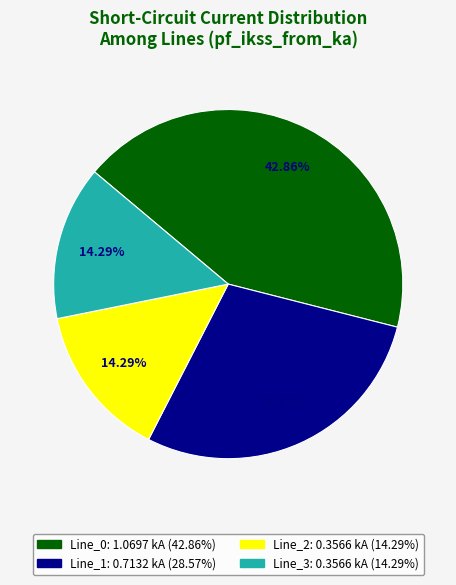

To the nearest percent, what is the difference between the largest and smallest slice percentages?

29%